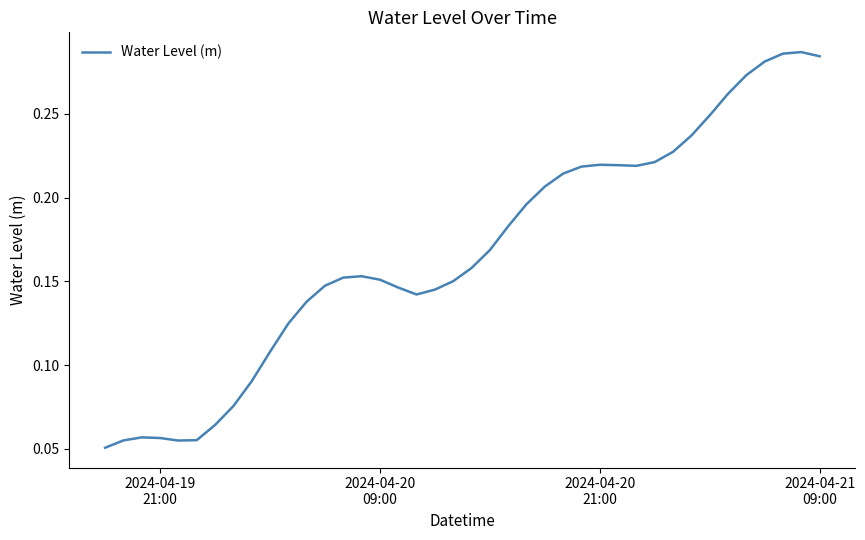

Is this an area chart (filled region under the line)?

No